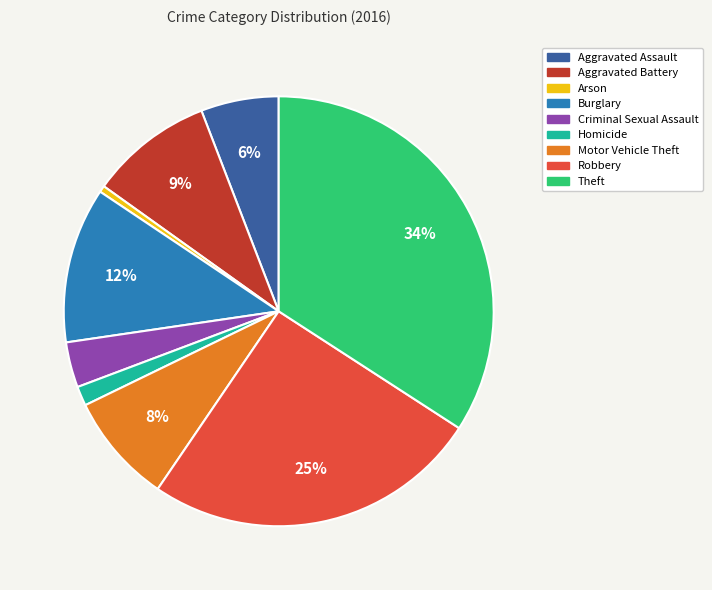

To the nearest percent, what is the combined percentage of Motor Vehicle Theft and Aggravated Assault?

14%